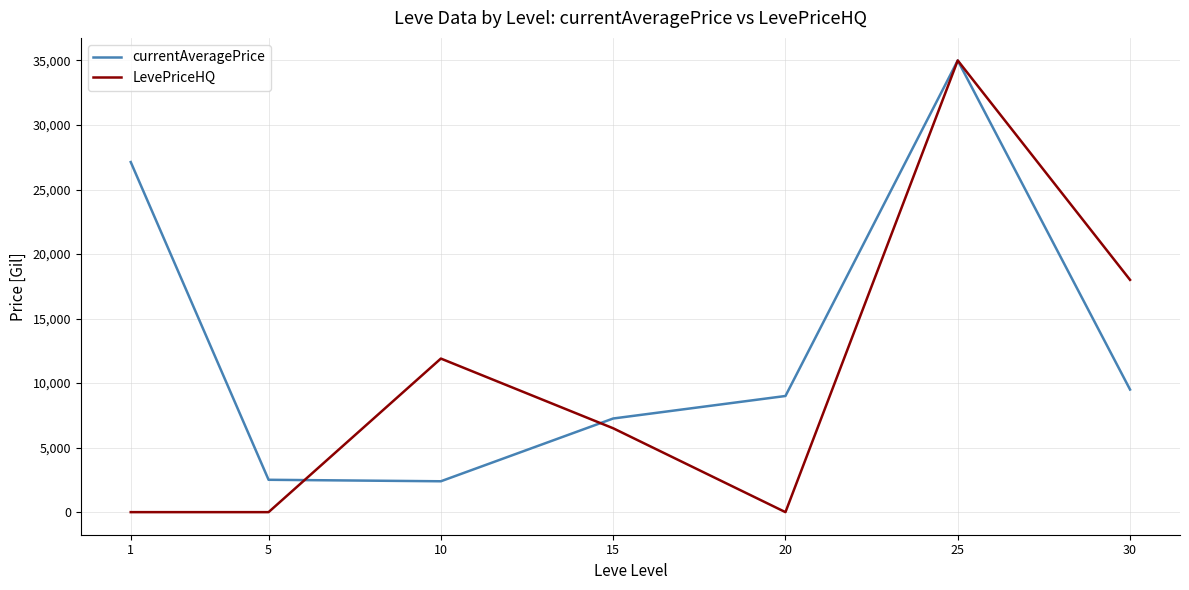

Rank the series at 5 from lowest to highest value.

LevePriceHQ, currentAveragePrice